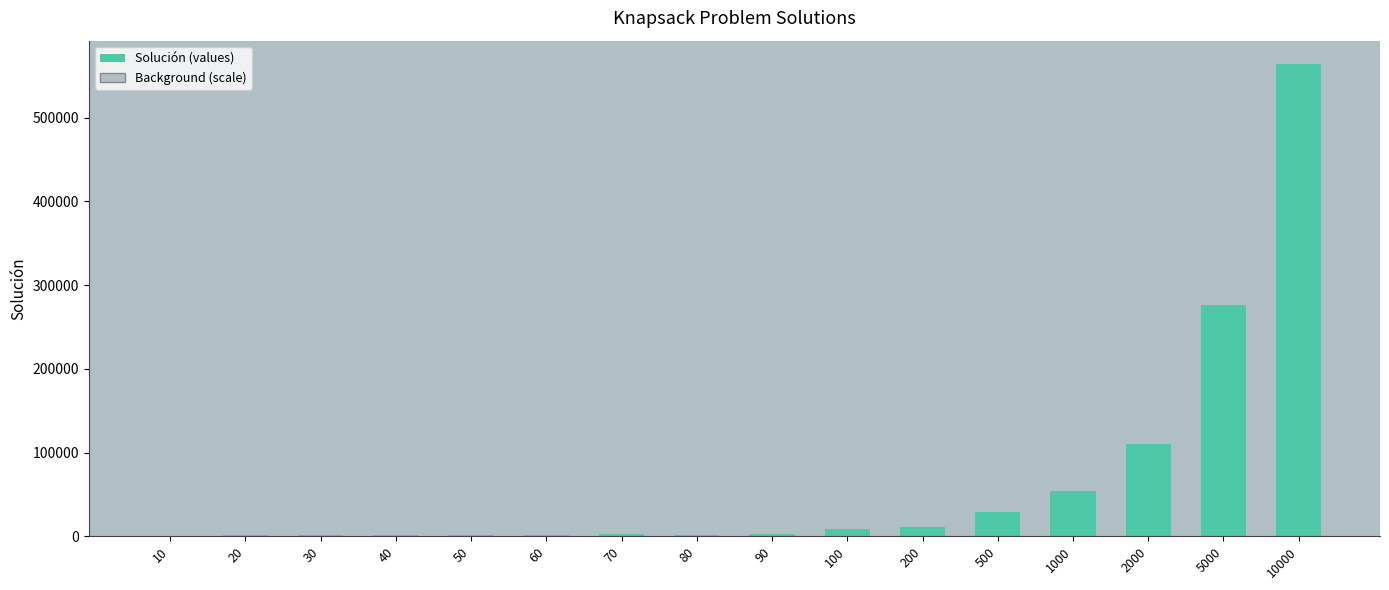

What is the ratio of the value at 10 to the value at 20?

0.3